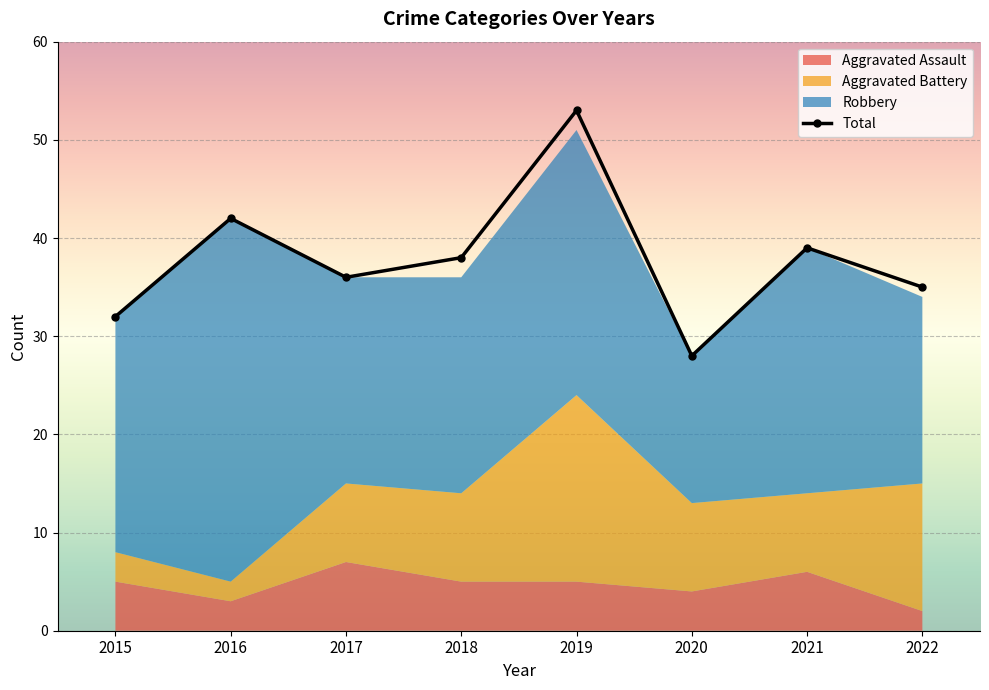

At which category is the sum across all series the highest?

2019